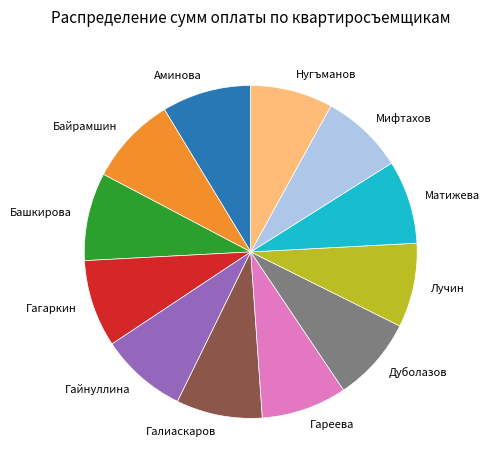

Is there any slice that represents more than half of the pie?

No